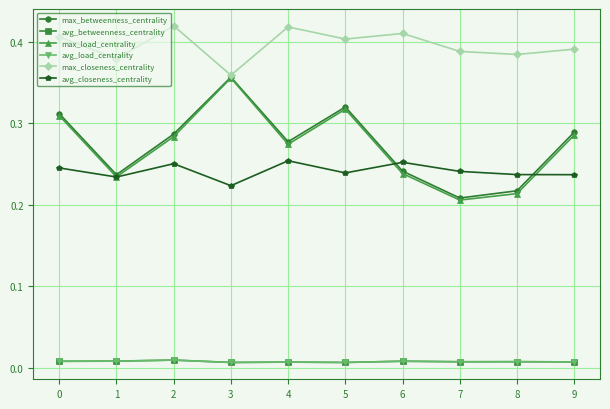

List the series in order of their peak value, highest first.

max_closeness_centrality, max_betweenness_centrality, max_load_centrality, avg_closeness_centrality, avg_load_centrality, avg_betweenness_centrality